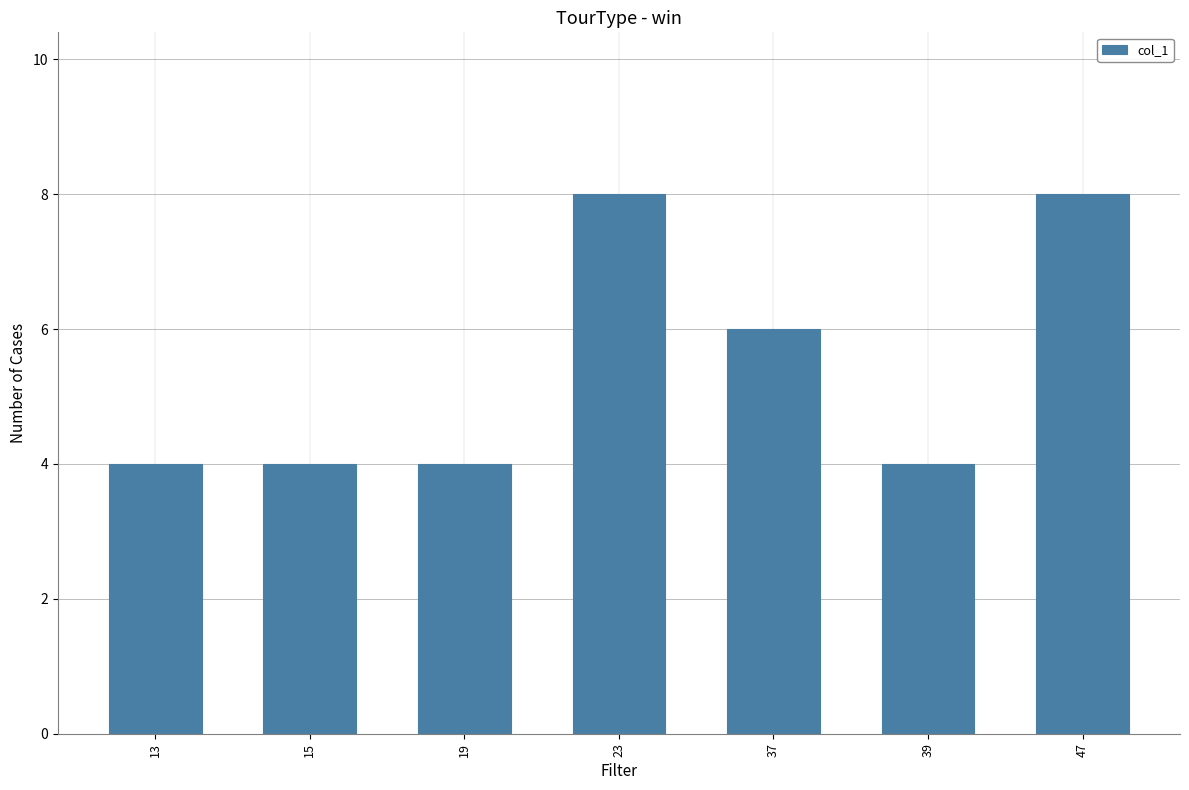

What is the maximum value shown in the chart?

8